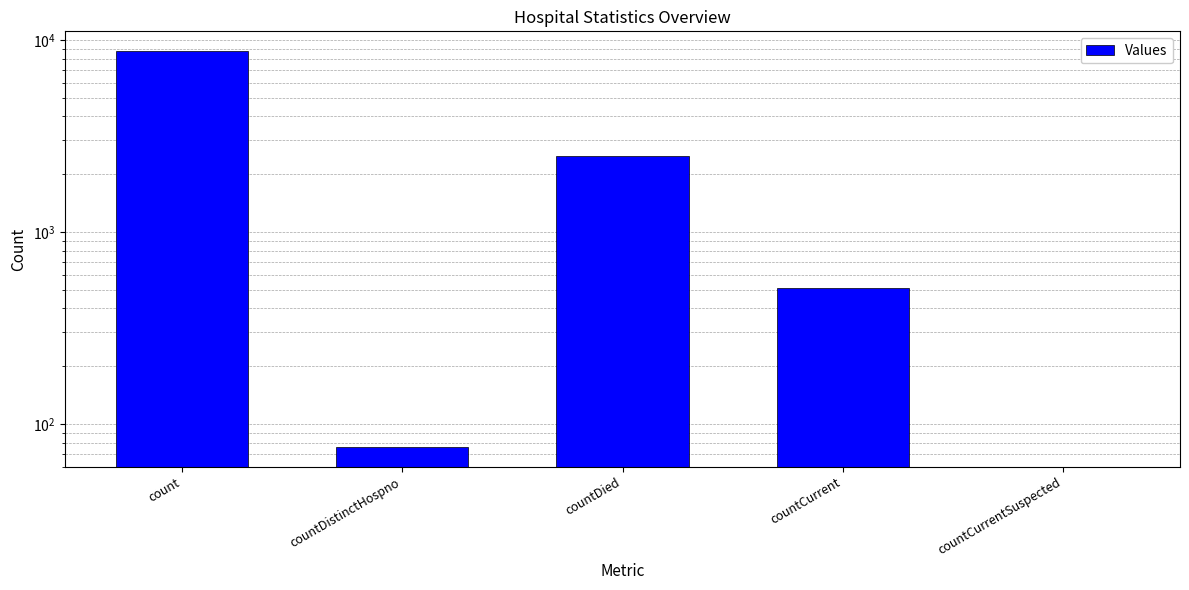

At which category does the chart reach its minimum across all series?

countCurrentSuspected